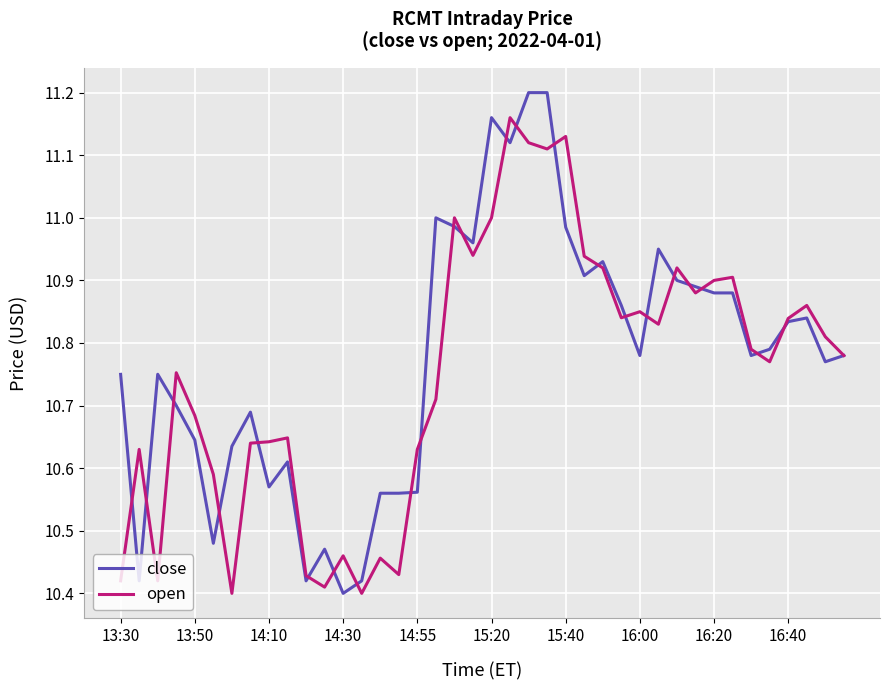

What are all the series names shown in the legend?

close, open